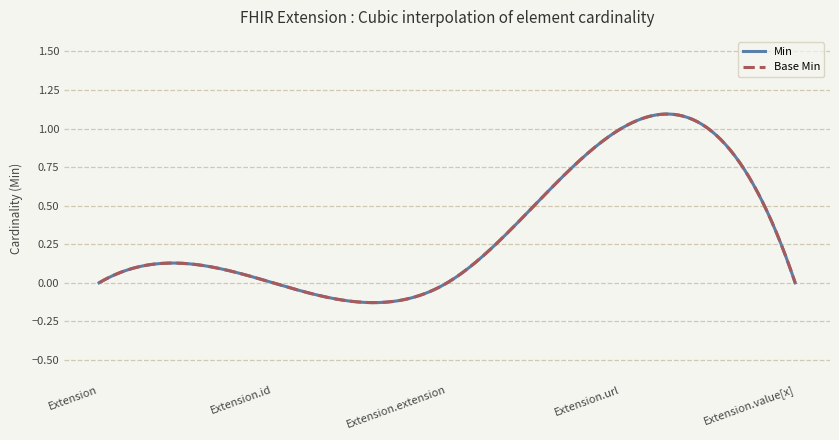

Is this an area chart (filled region under the line)?

No